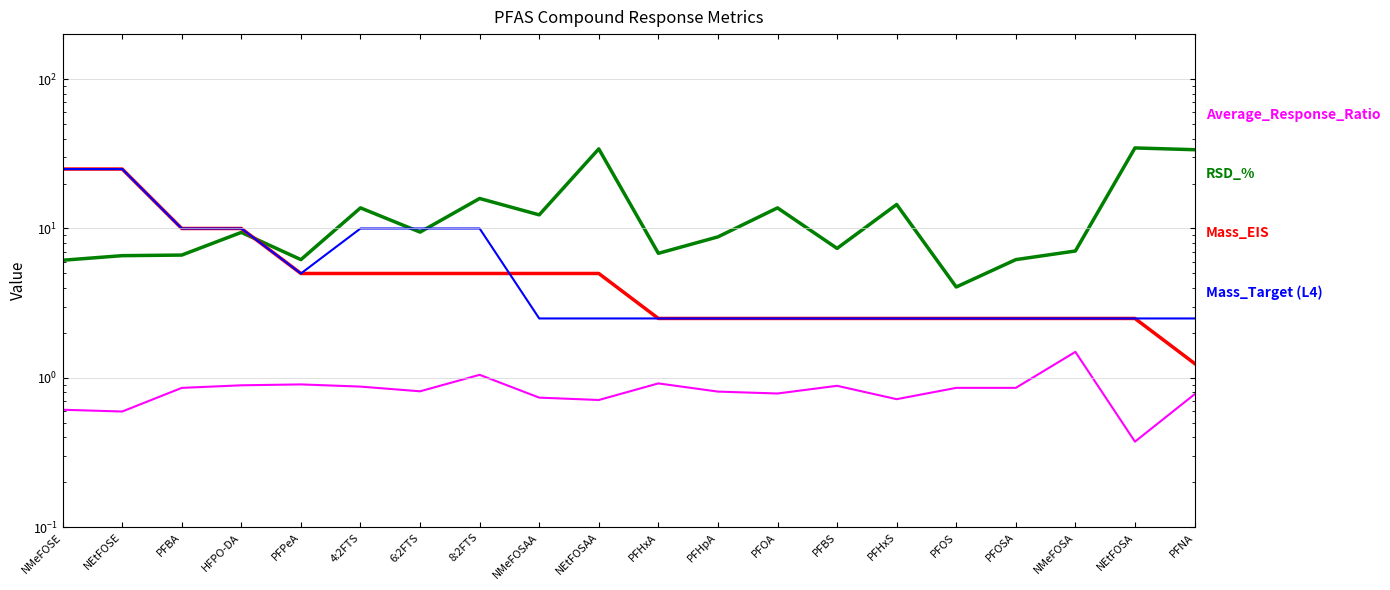

Which has a higher value, NMeFOSA or PFPeA?

NMeFOSA